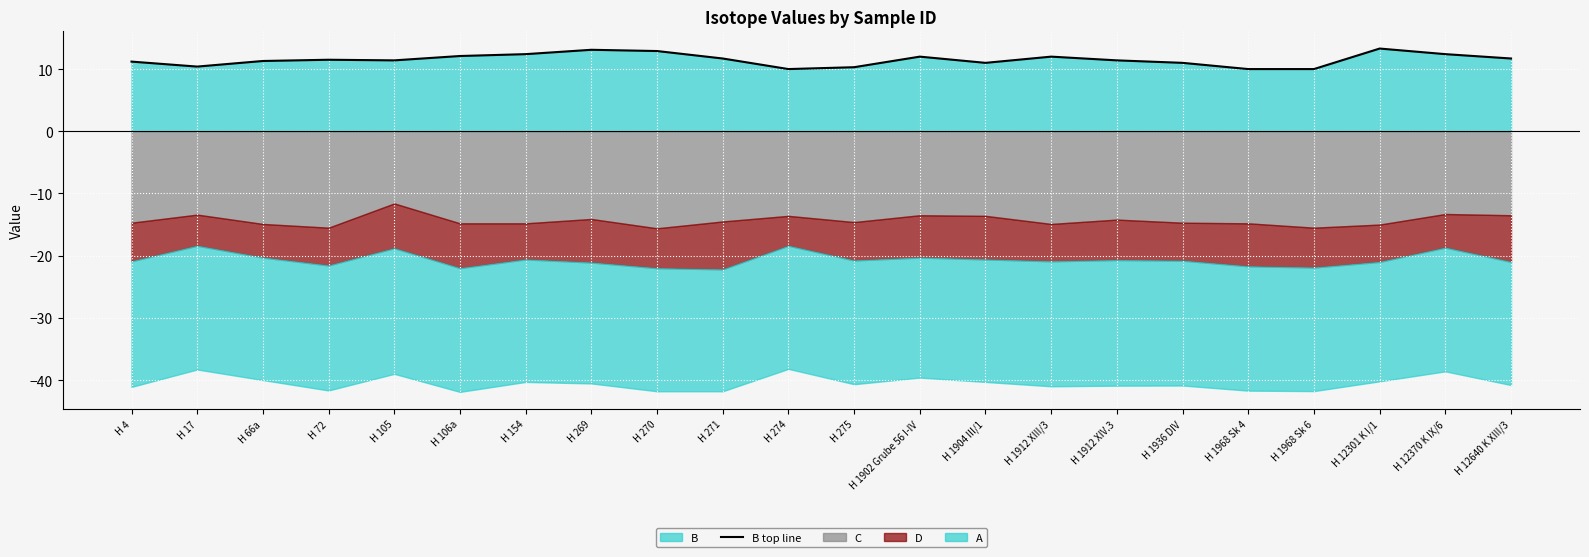

At which label does the data first exceed 11?

H 4